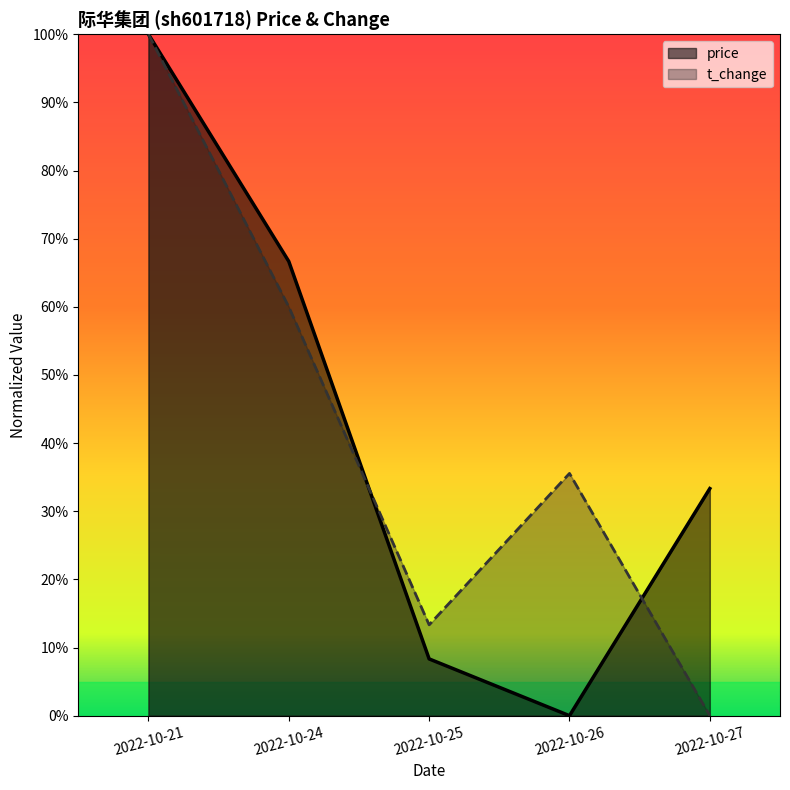

At 2022-10-25, list the series in order from smallest to largest.

price, t_change